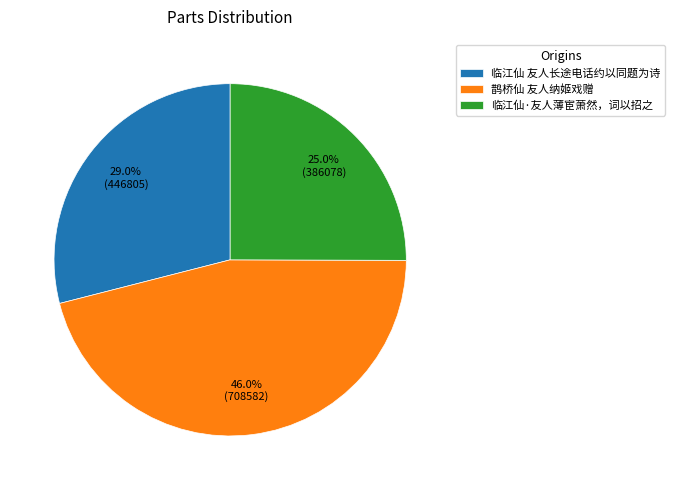

To the nearest percent, what percentage of the pie is 鹊桥仙 友人纳姬戏赠?

46%